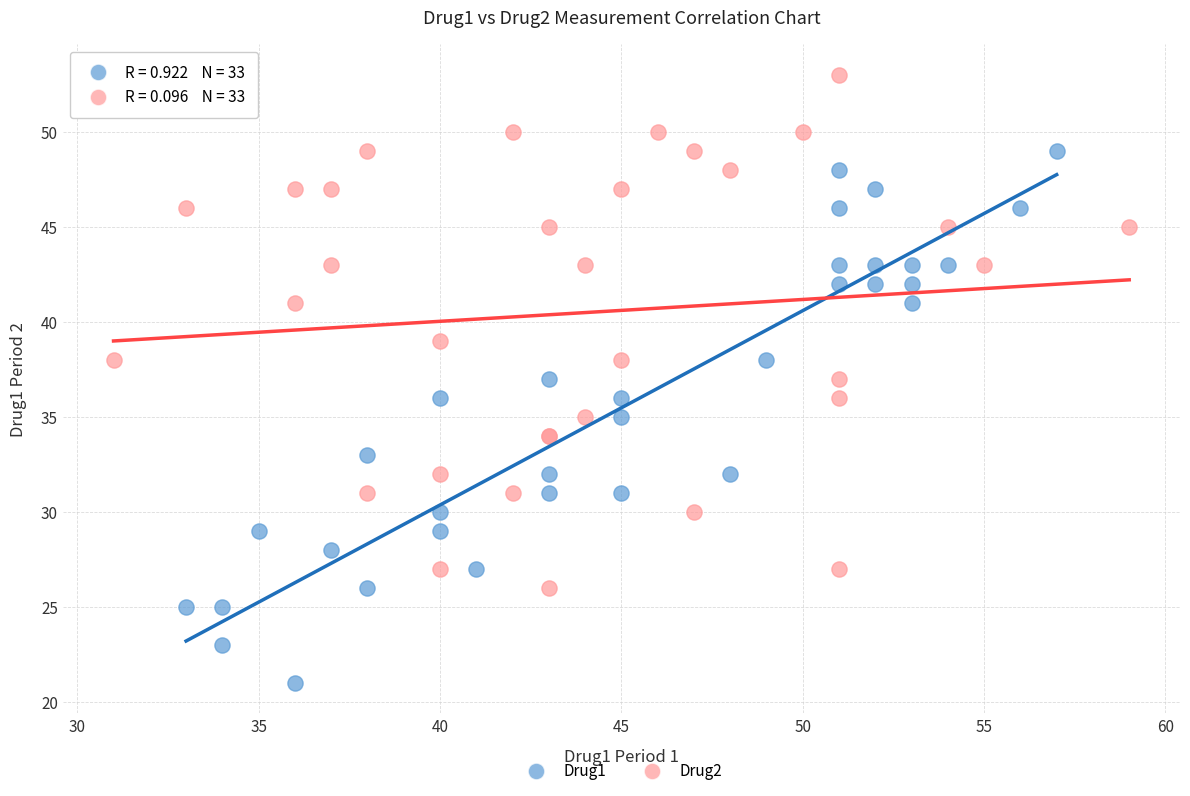

Which series contains the lowest Y value?

Drug1